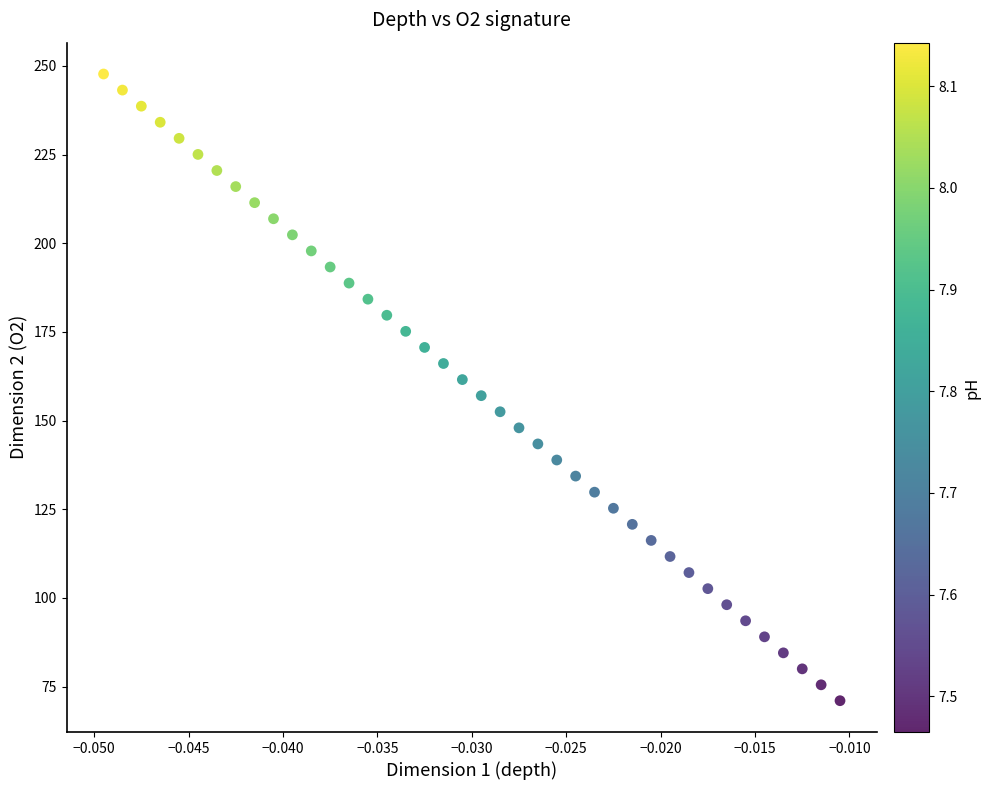

What is the range of Y values (max minus min)?

176.7